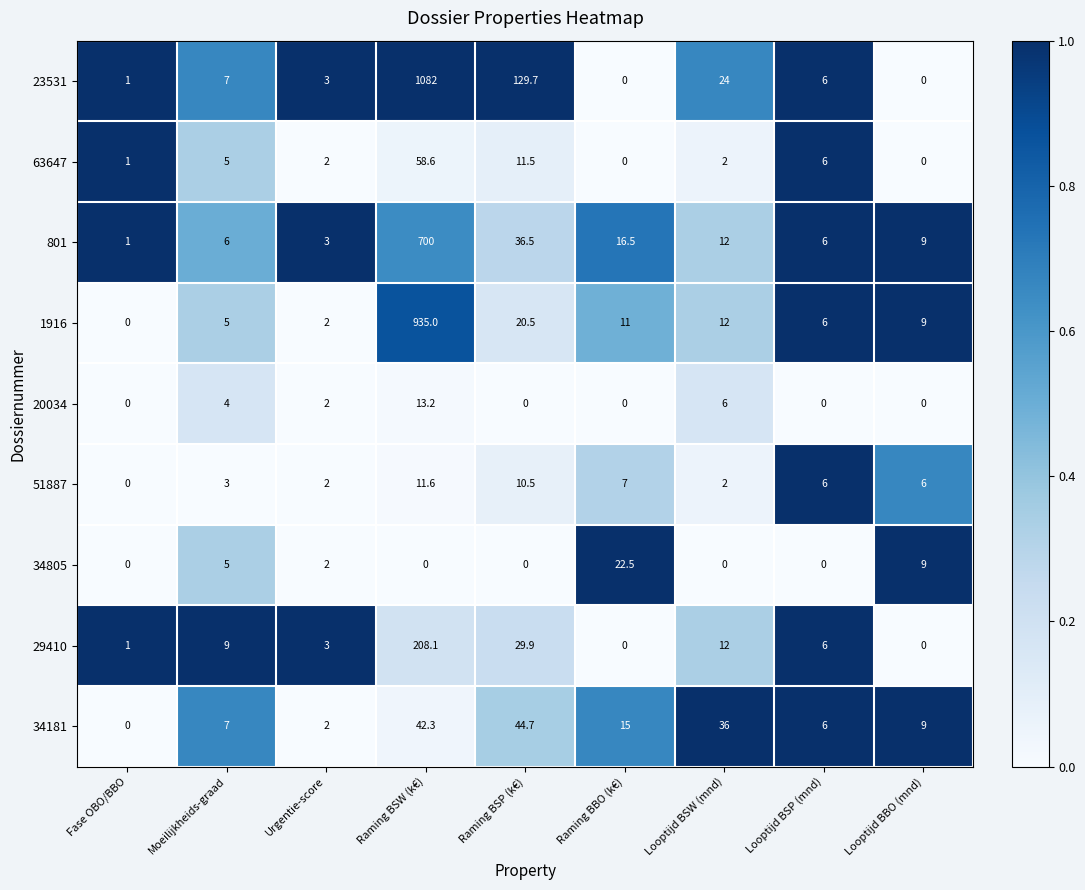

At which category is the sum across all series the highest?

Raming BSW (k€)